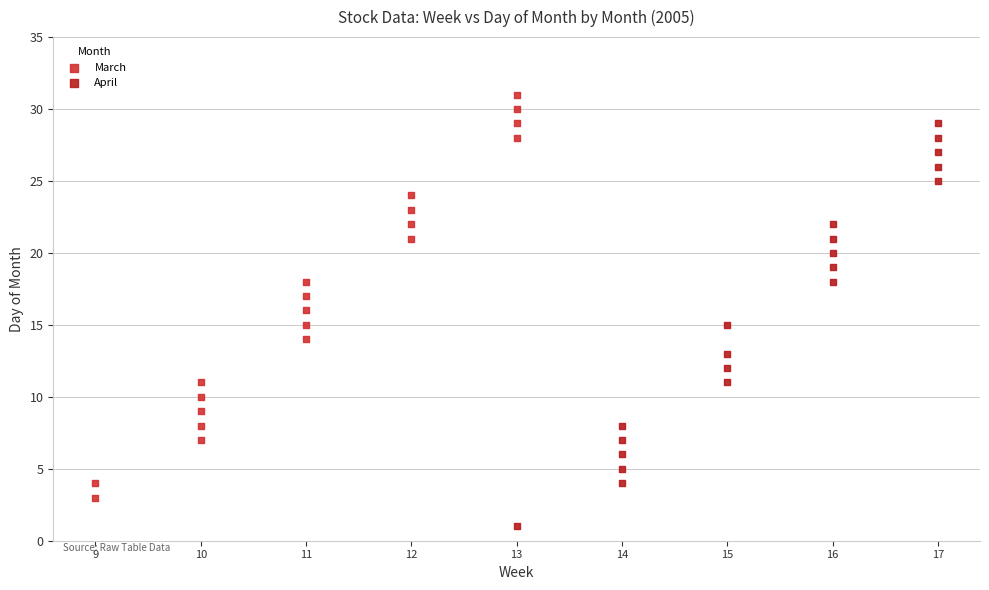

Which series reaches the minimum Y coordinate?

April